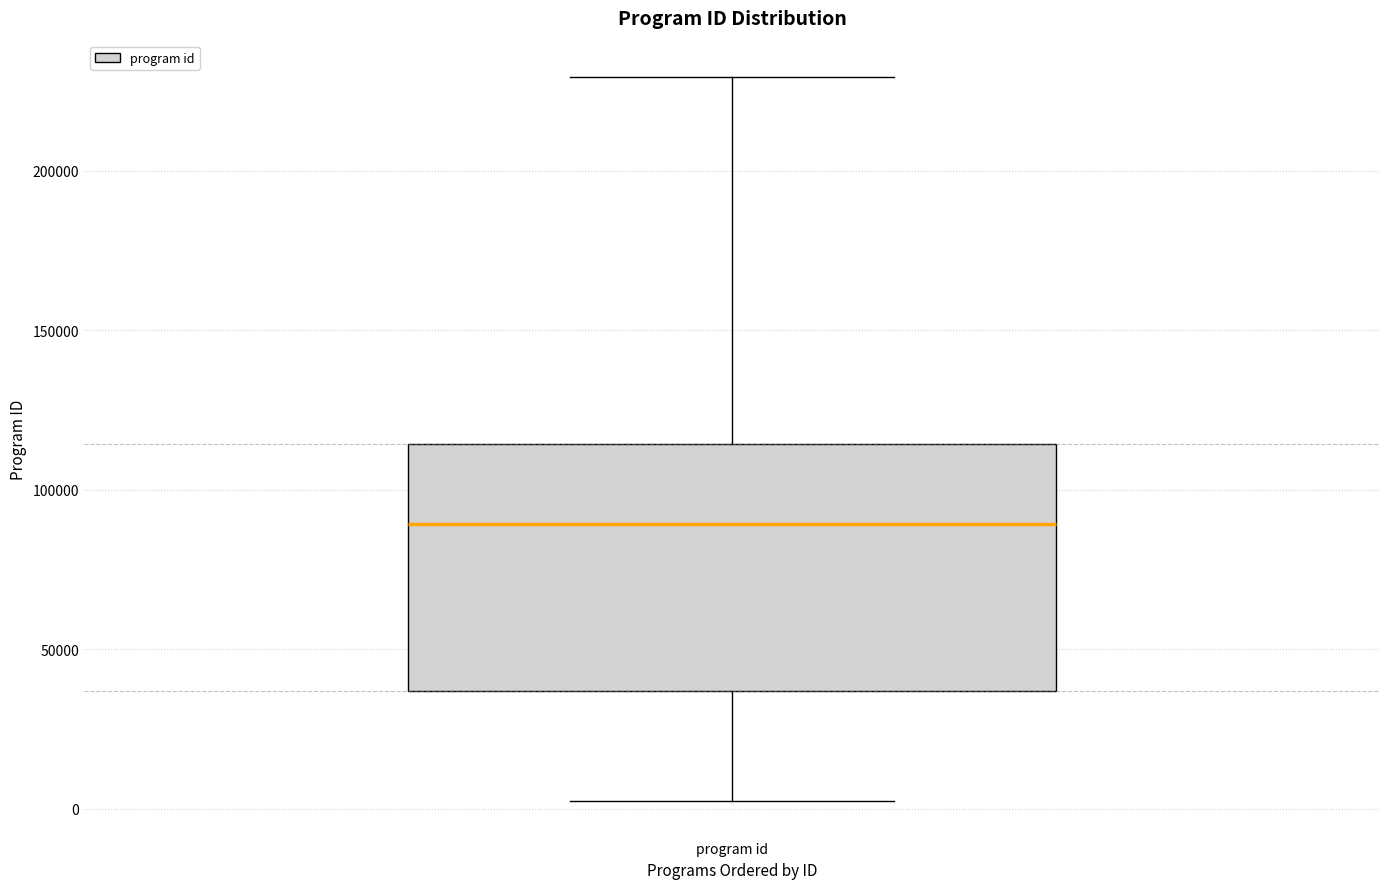

Where is the lower edge of the box for program id on the y-axis? The values are not printed on the chart, so give them approximately, as read against the axis.

35000